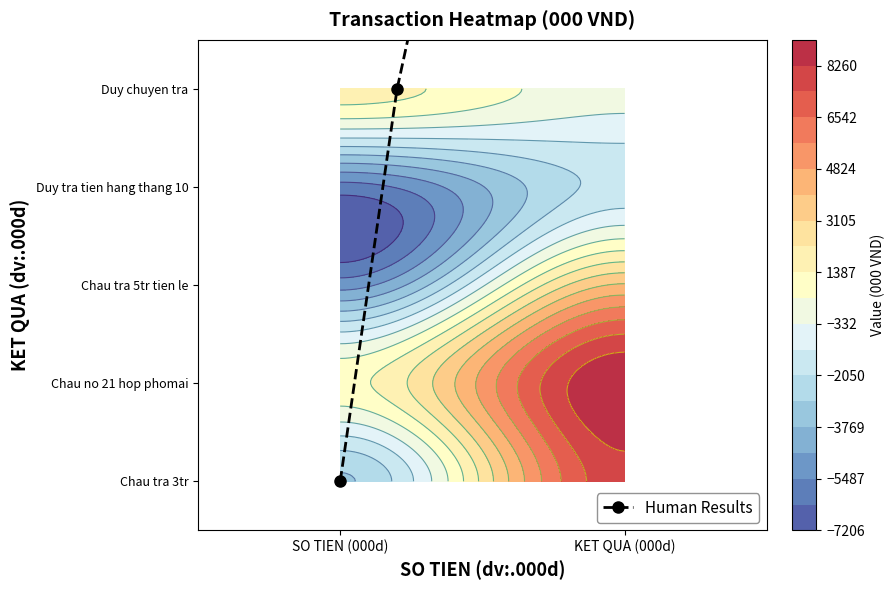

How many distinct data groups are displayed?

1